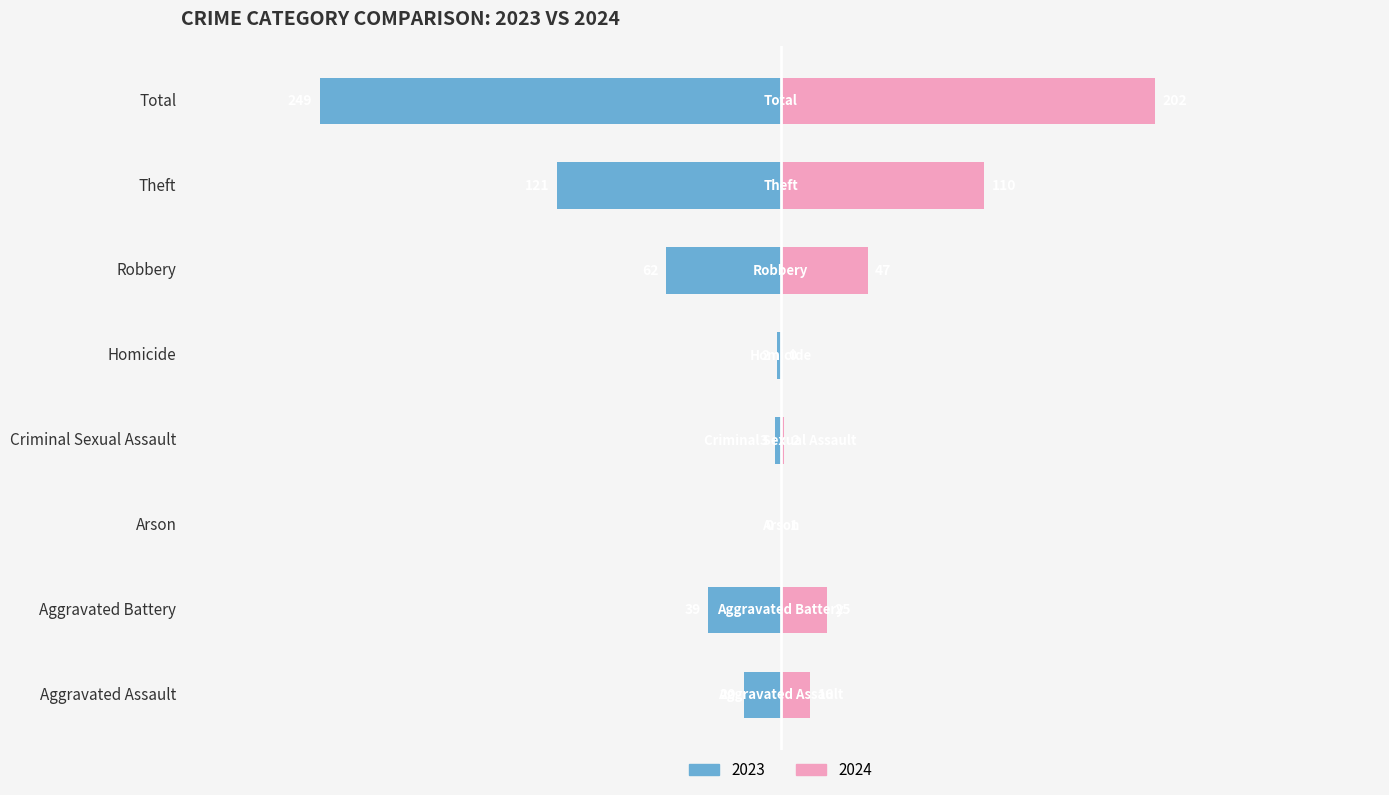

How many values in the 2023 series exceed -20?

3